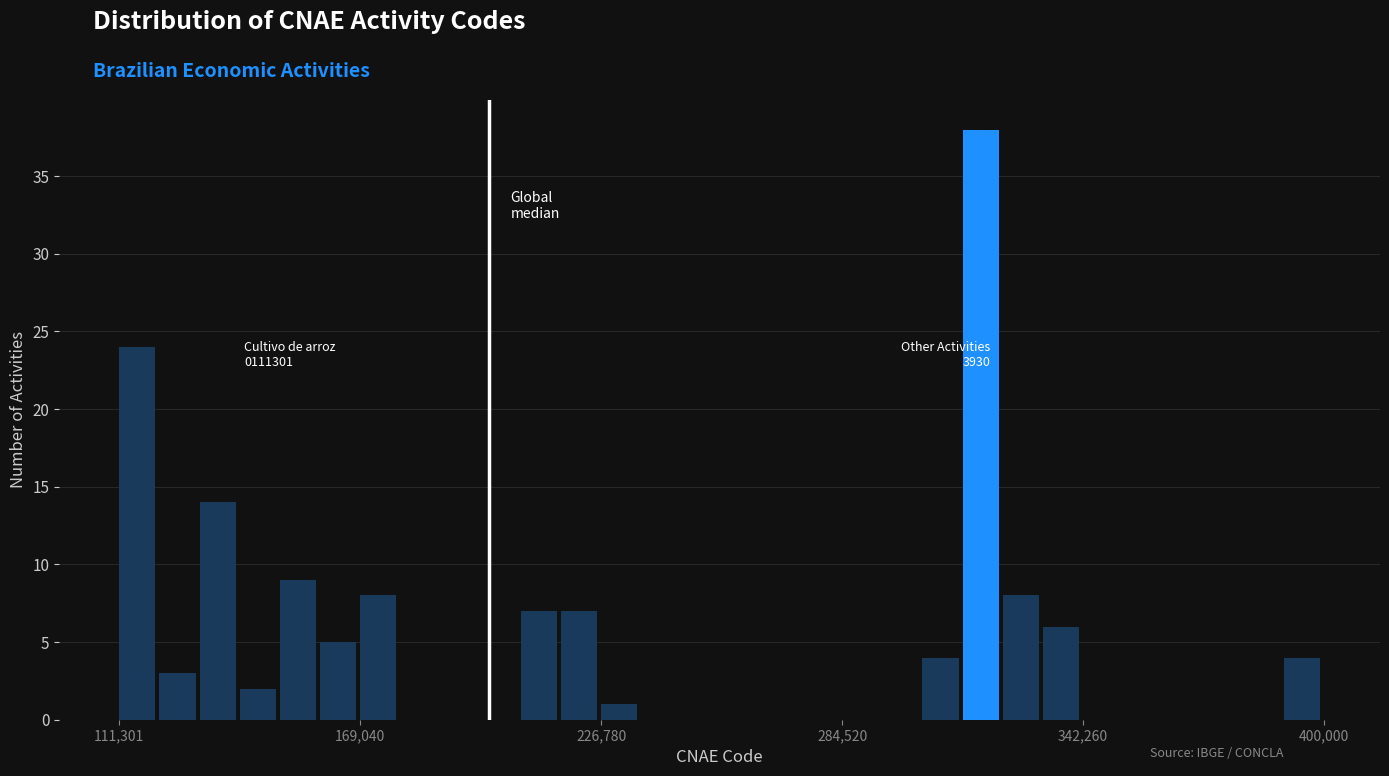

Read against the x-axis, roughly where is the centre of the tallest bar?

320000